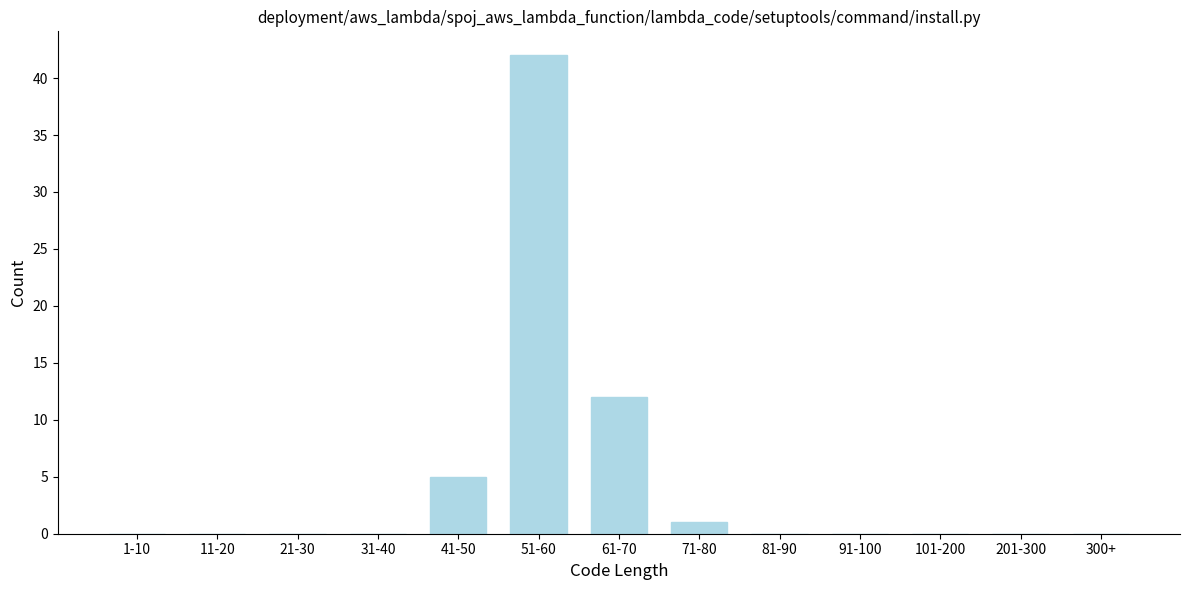

Reading left to right, transcribe all the data shown in this chart.

1-10=0	11-20=0	21-30=0	31-40=0	41-50=5	51-60=42	61-70=12	71-80=1	81-90=0	91-100=0	101-200=0	201-300=0	300+=0